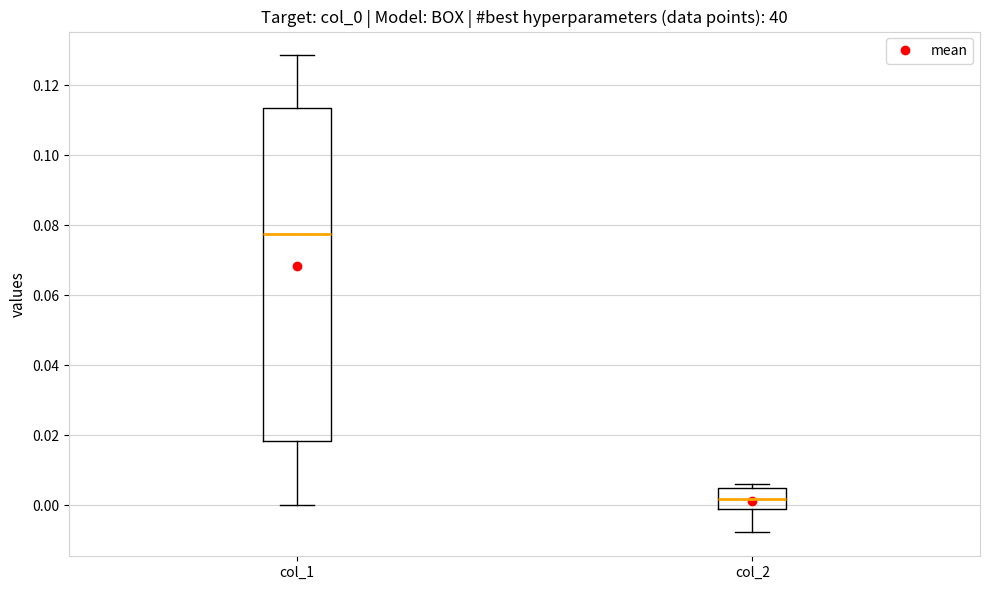

Where does the lower whisker of the box for col_1 end on the y-axis? The values are not printed on the chart, so give them approximately, as read against the axis.

0.000